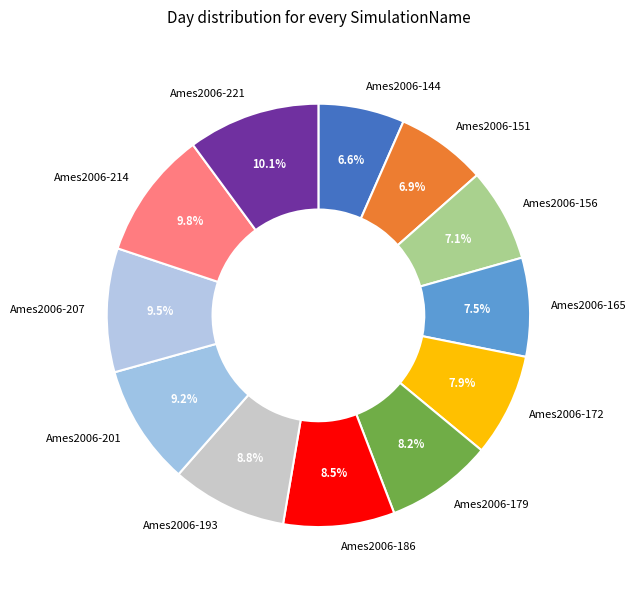

To the nearest percent, what is the combined percentage of Ames2006-214 and Ames2006-201?

19%